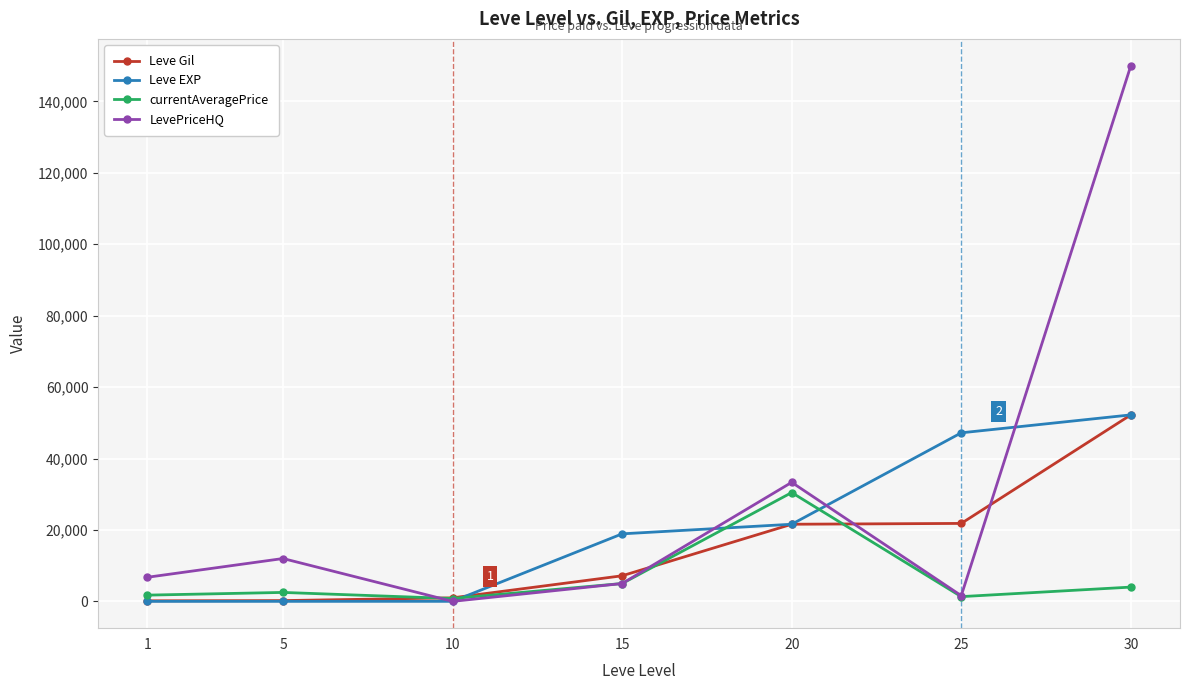

True or false: LevePriceHQ has a value of 33333 at 20.

True